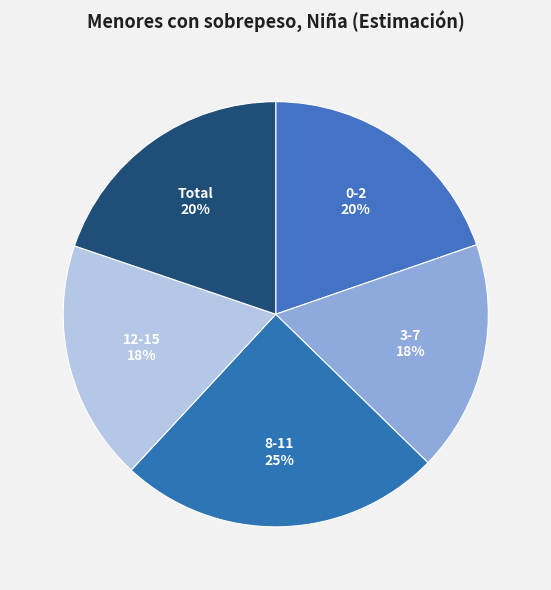

How many segments does this pie chart have?

5